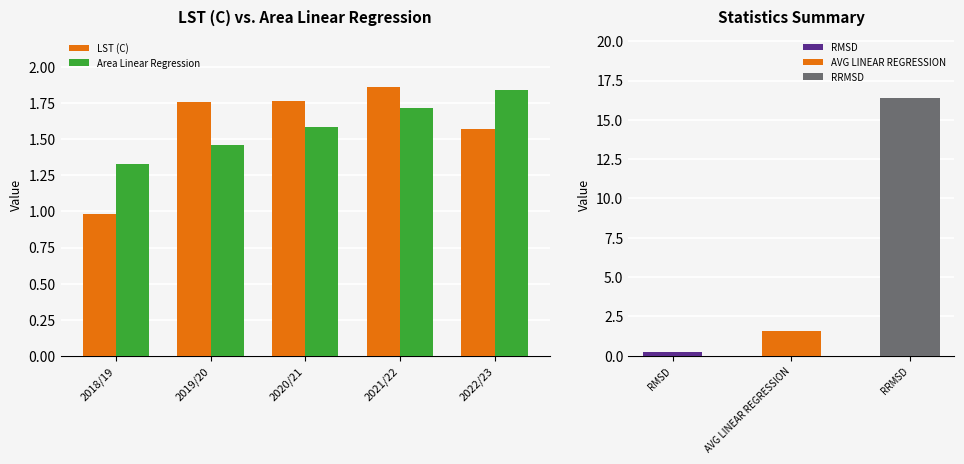

What is the sum of all LST (C) values?

7.9